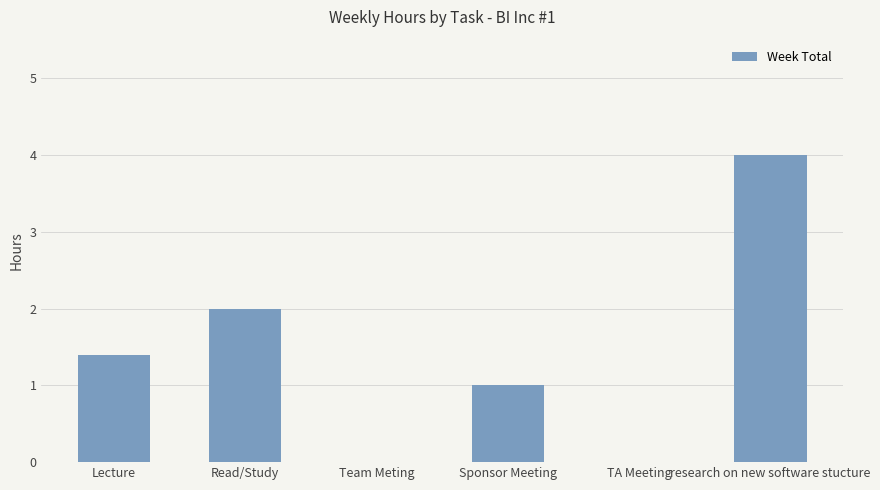

Is it true that the value at TA Meeting is 2.6?

False